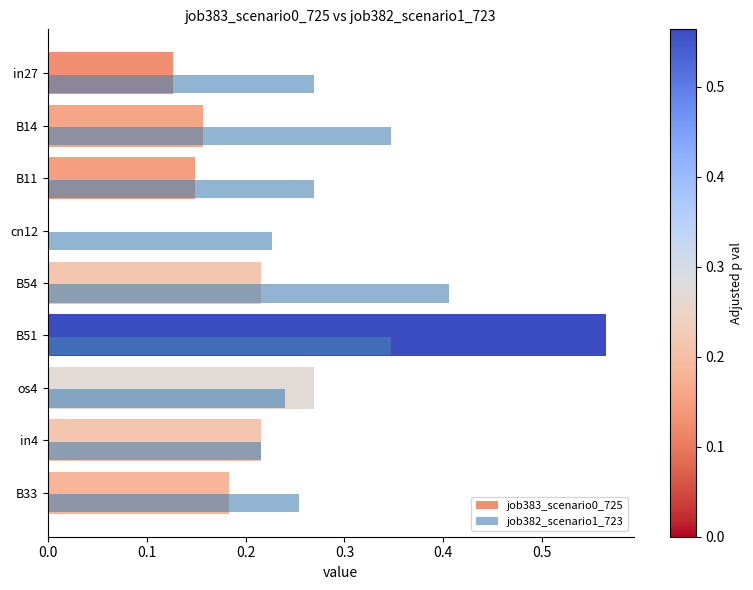

What is the total value across all series at cn12?

0.2